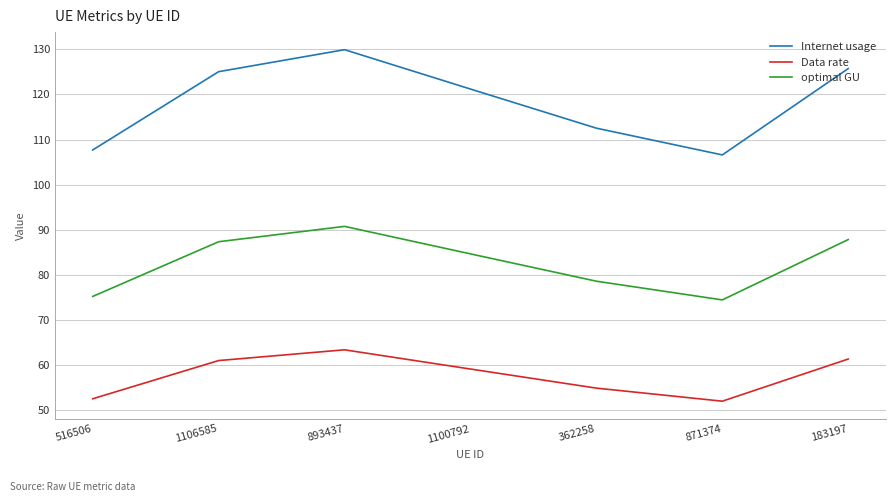

At which category is the sum across all series the highest?

893437